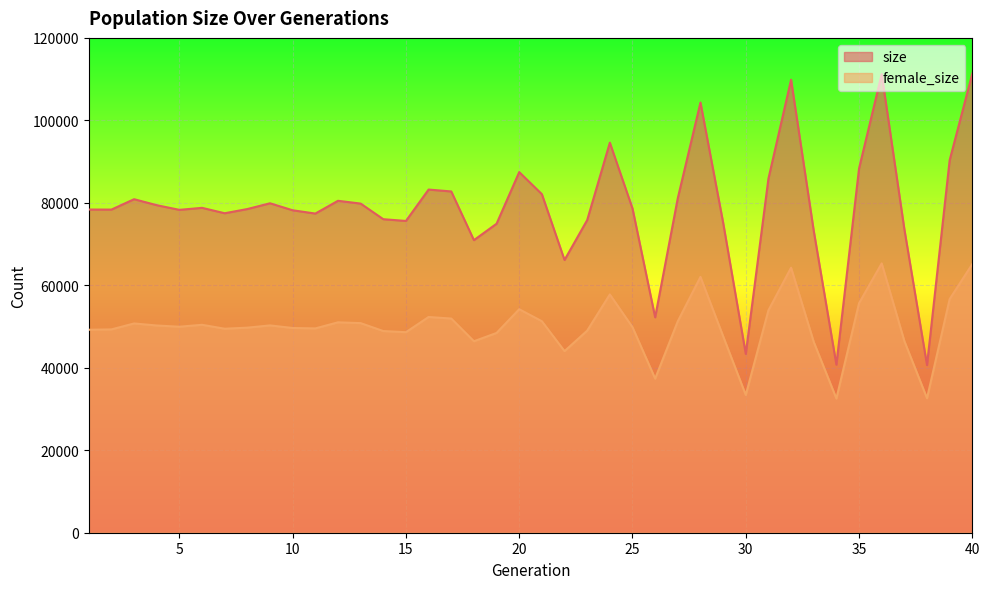

What value does the female_size series have at 23?

49001